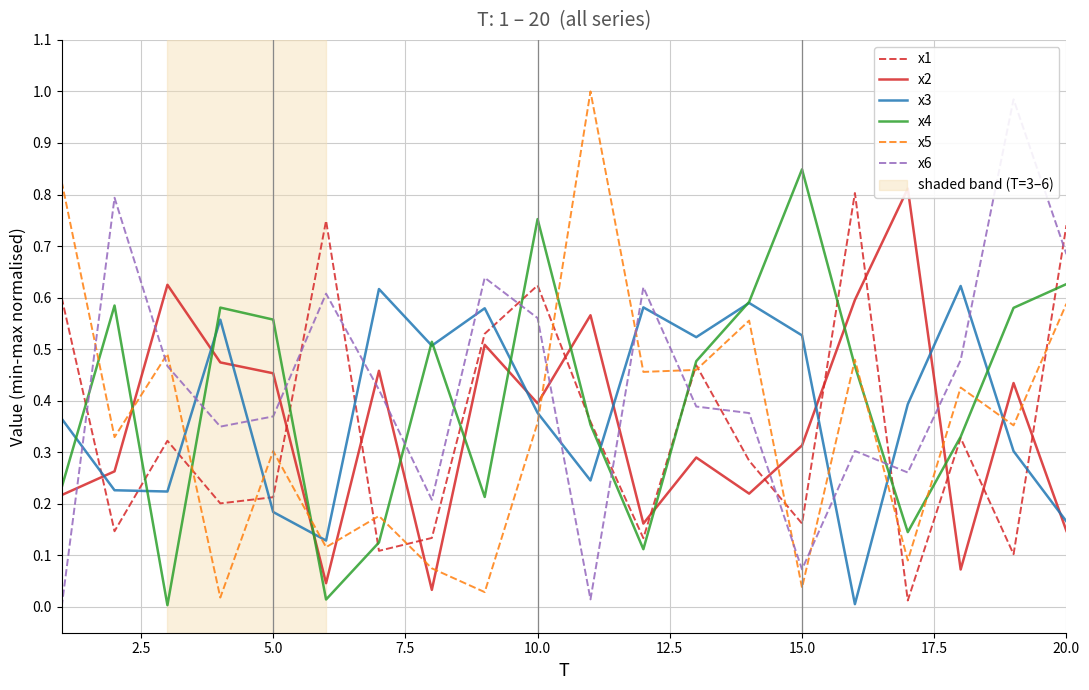

After their last crossing, which series has the higher values: x3 or x5?

x5